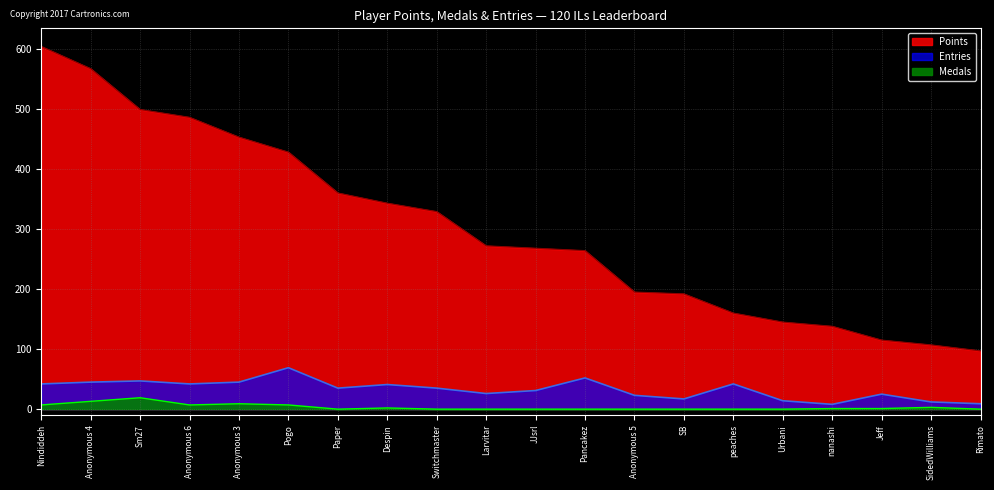

What is the difference between the second highest and second lowest values in the Entries series?

43